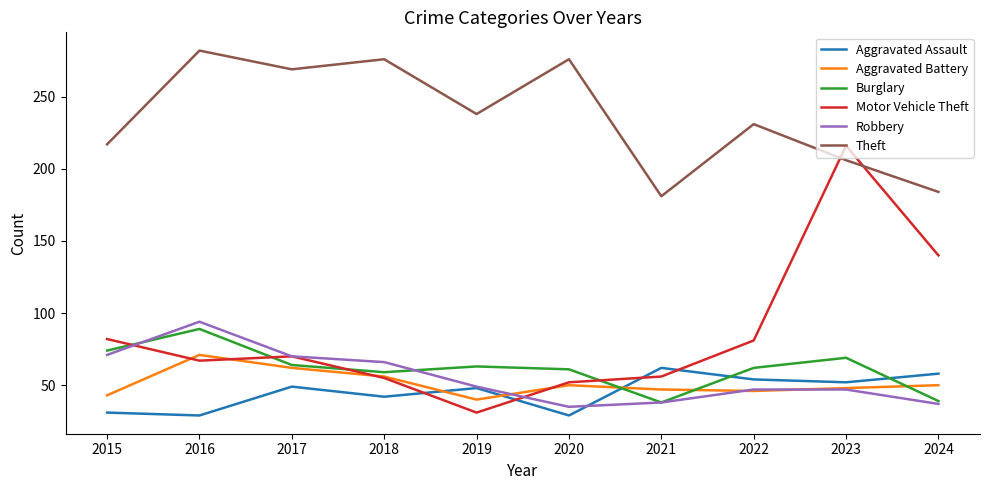

What is the greatest value displayed?

282